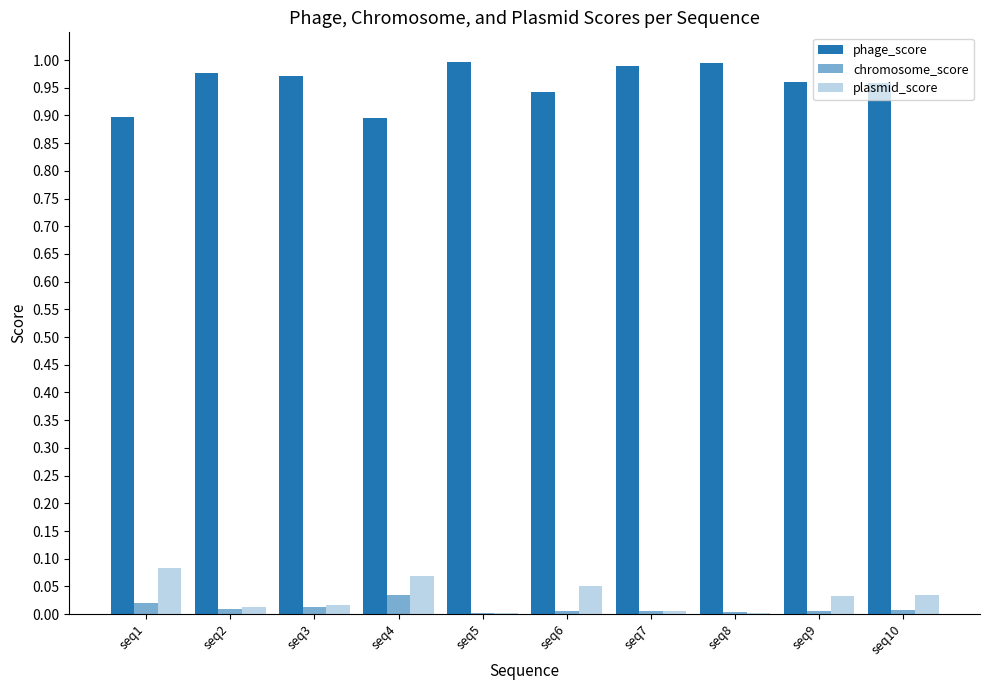

Which has a higher value, seq7 or seq2?

seq7